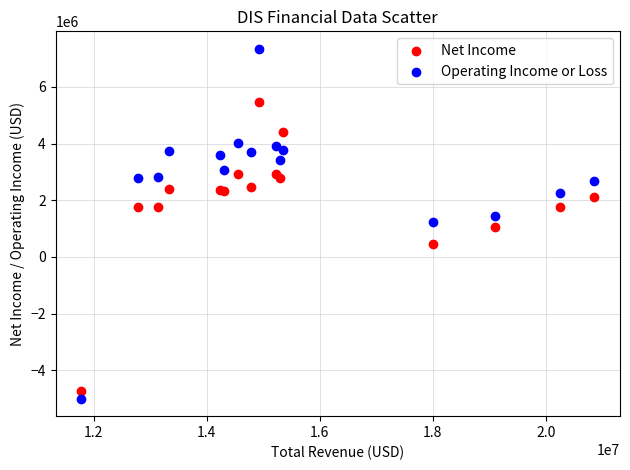

What is the X range (max minus min) for the scatter plot?

9079000